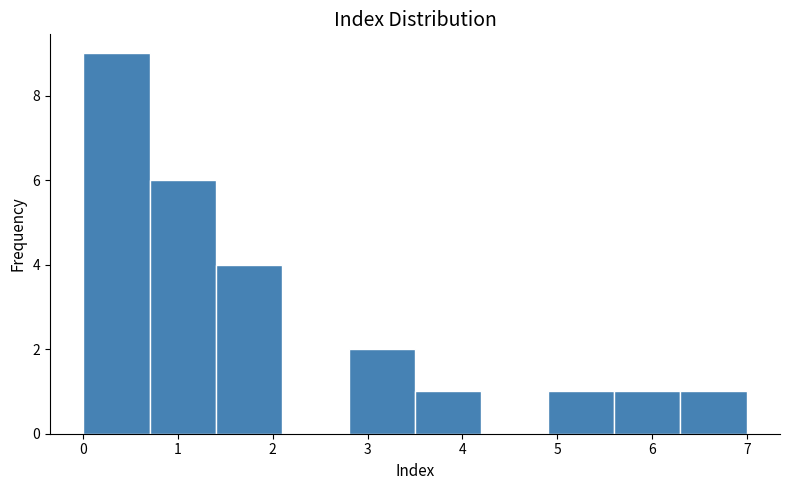

Reading left to right, transcribe this chart: for each bar, give the range it covers on the x-axis and its height. The values are not printed on the chart, so give them approximately, as read against the axis.

0.0 to 0.7: 9
0.7 to 1.4: 6
1.4 to 2.1: 4
2.1 to 2.8: 0
2.8 to 3.5: 2
3.5 to 4.2: 1
4.2 to 4.9: 0
4.9 to 5.6: 1
5.6 to 6.3: 1
6.3 to 7.0: 1